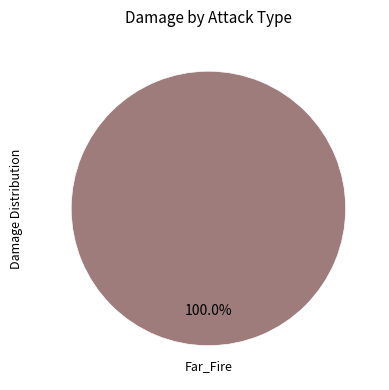

Does any single category account for the majority?

Yes